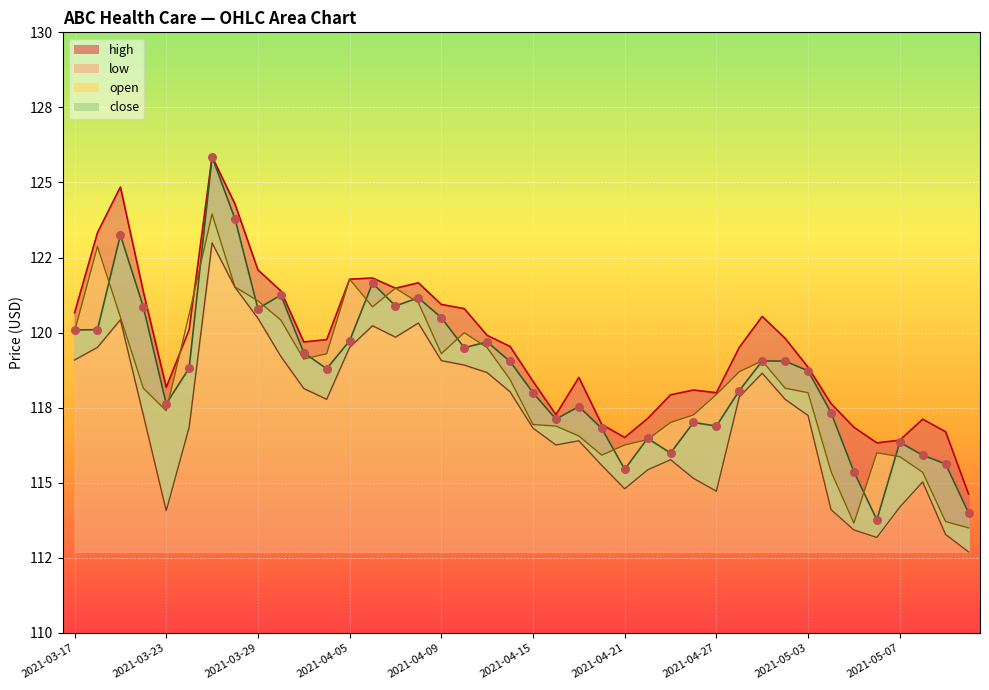

At how many categories does at least one series exceed 114?

40